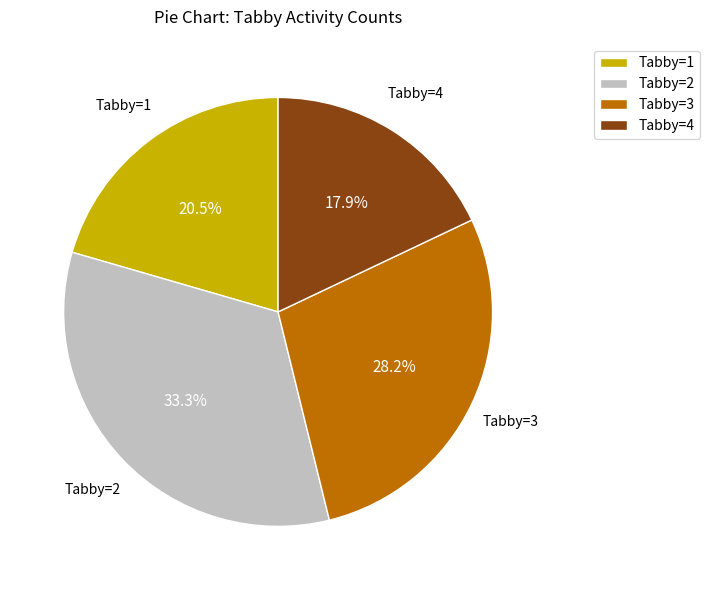

Rank the categories by value from highest to lowest.

Tabby=2, Tabby=3, Tabby=1, Tabby=4